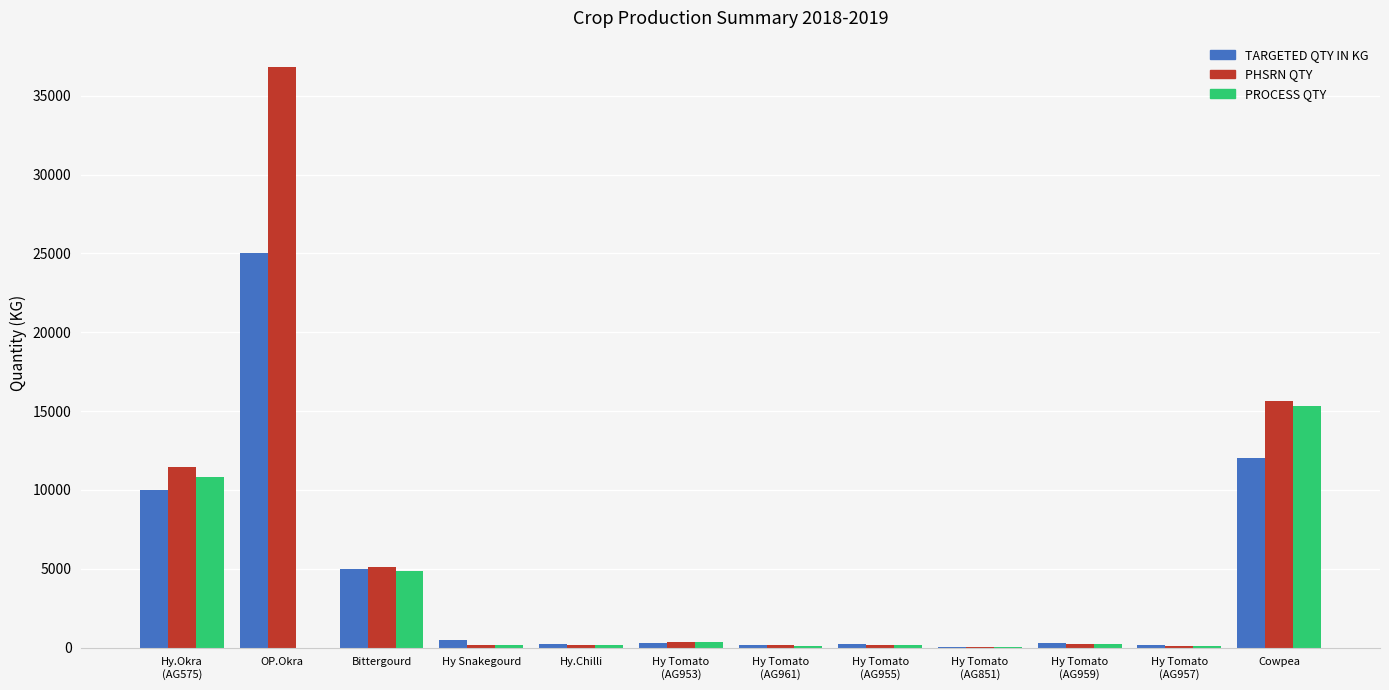

What is the difference between the PHSRN QTY values at OP.Okra and Hy Tomato
(AG953)?

36492.9